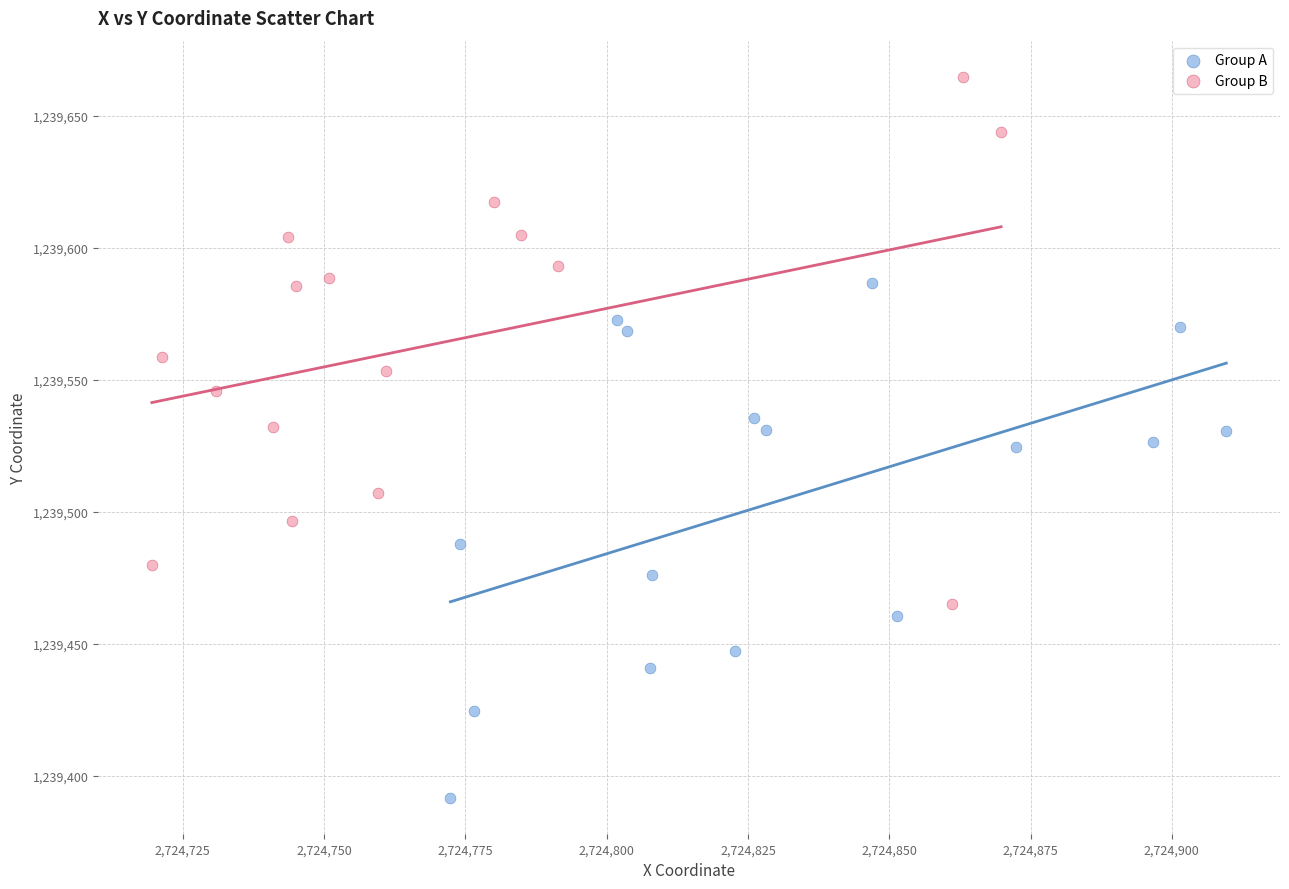

What are all the series names shown in the legend?

Group A, Group B